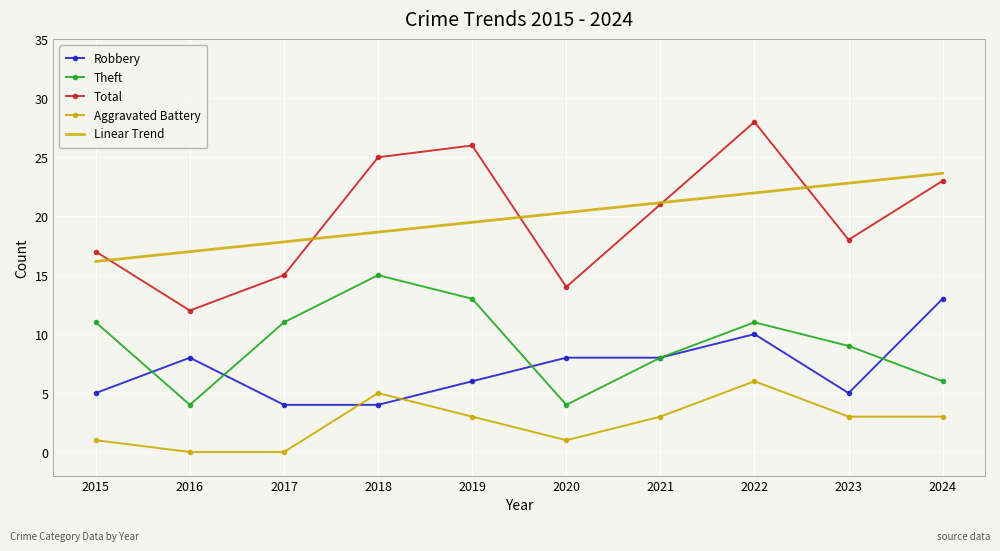

What is the approximate value of Robbery at 2018?

4.0